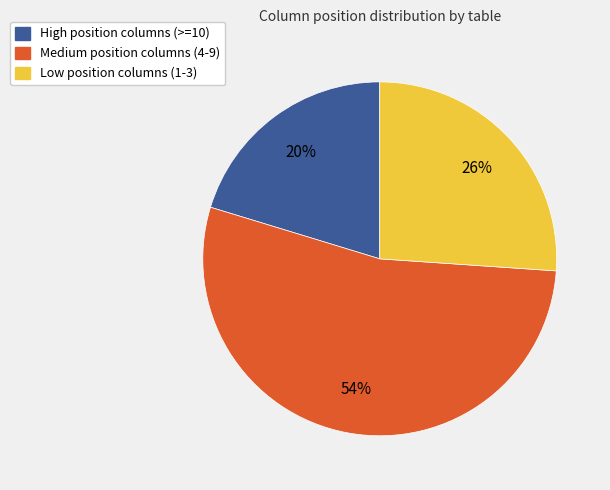

Is there a majority slice in this chart?

Yes